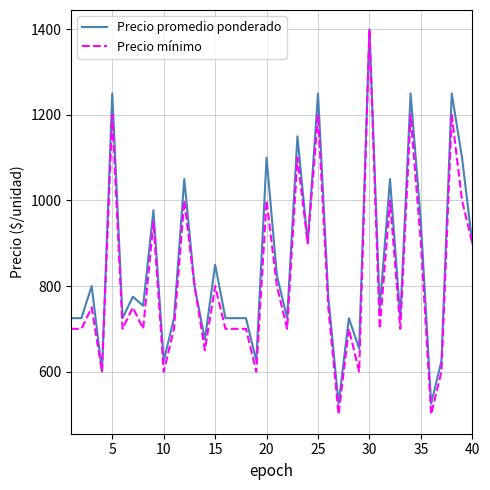

What is the greatest value displayed?

1400